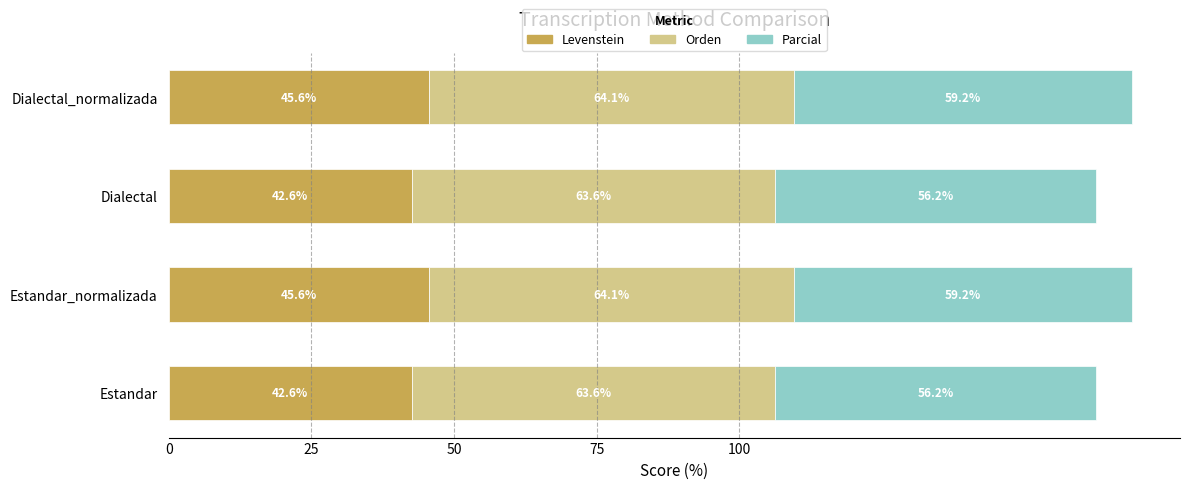

What value does the Levenstein series have at Dialectal_normalizada?

45.6